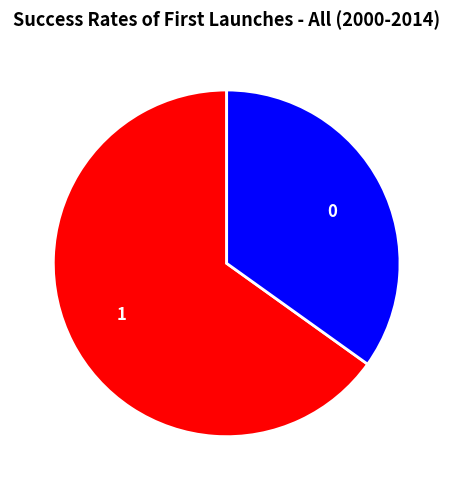

Is the sum of 0 and 1 greater than half?

Yes